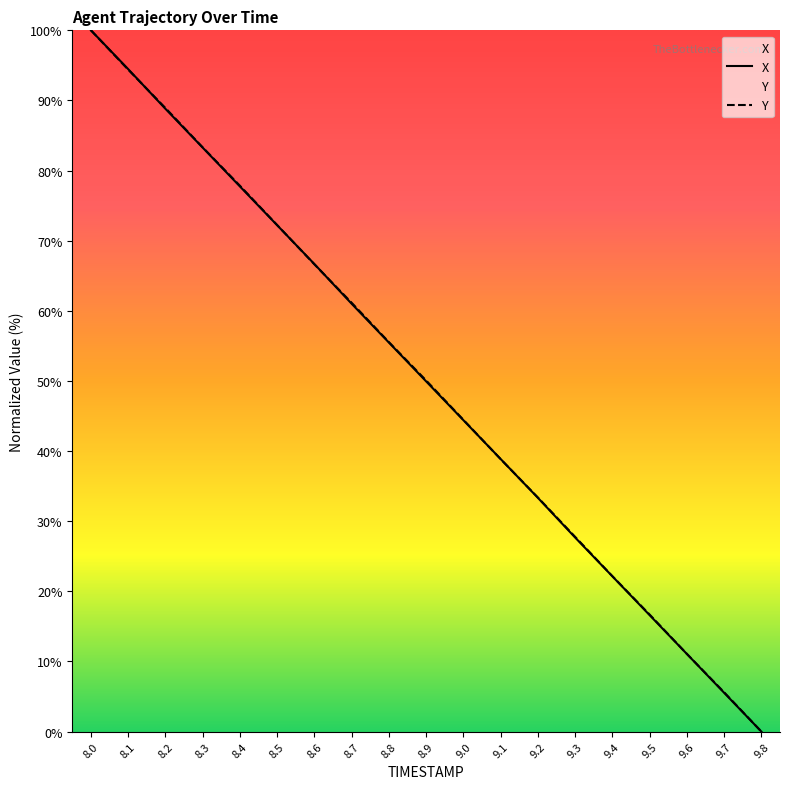

Where do X and Y first cross each other?

8.1 and 8.2